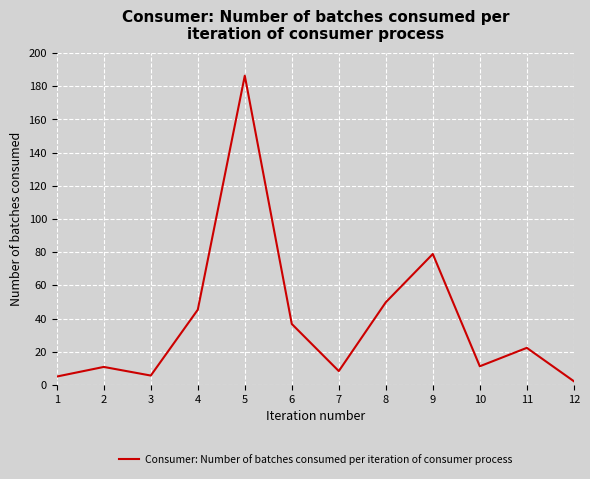

What is the sum of all values?

462.5